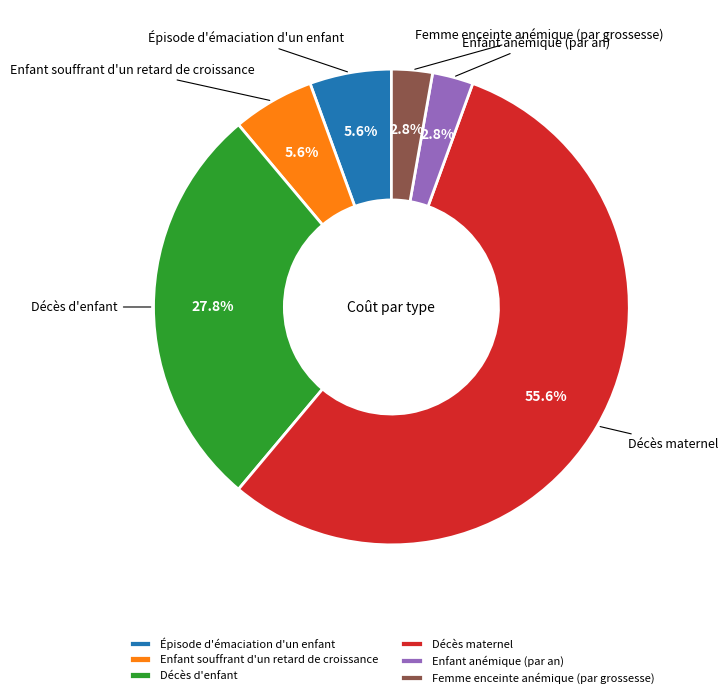

Is the sum of Enfant souffrant d'un retard de croissance and Femme enceinte anémique (par grossesse) greater than half?

No